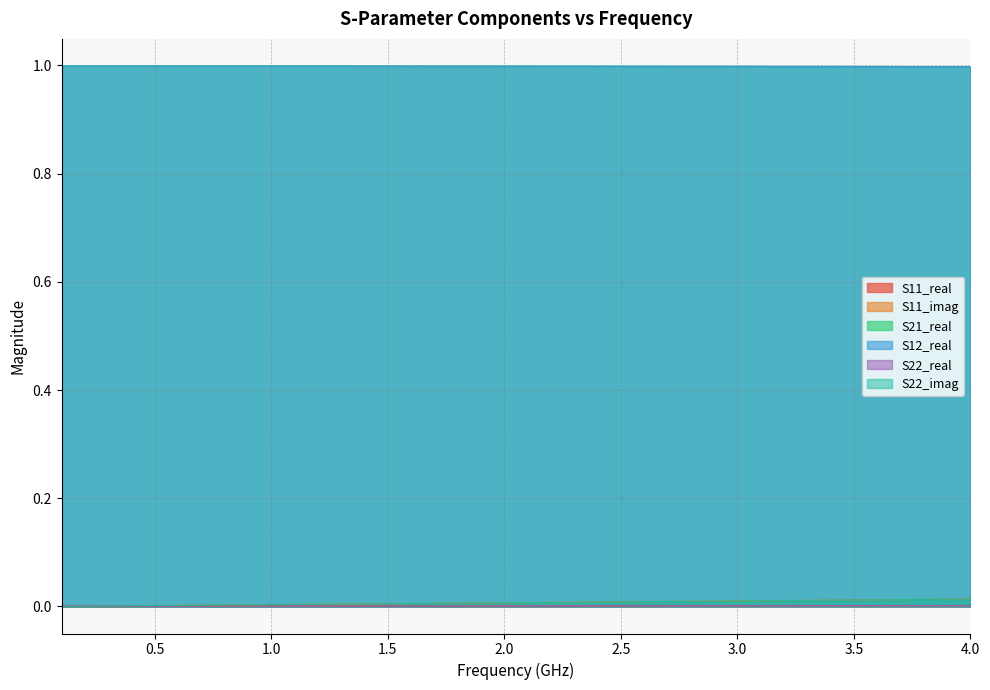

At which category is the sum across all series the highest?

4.0